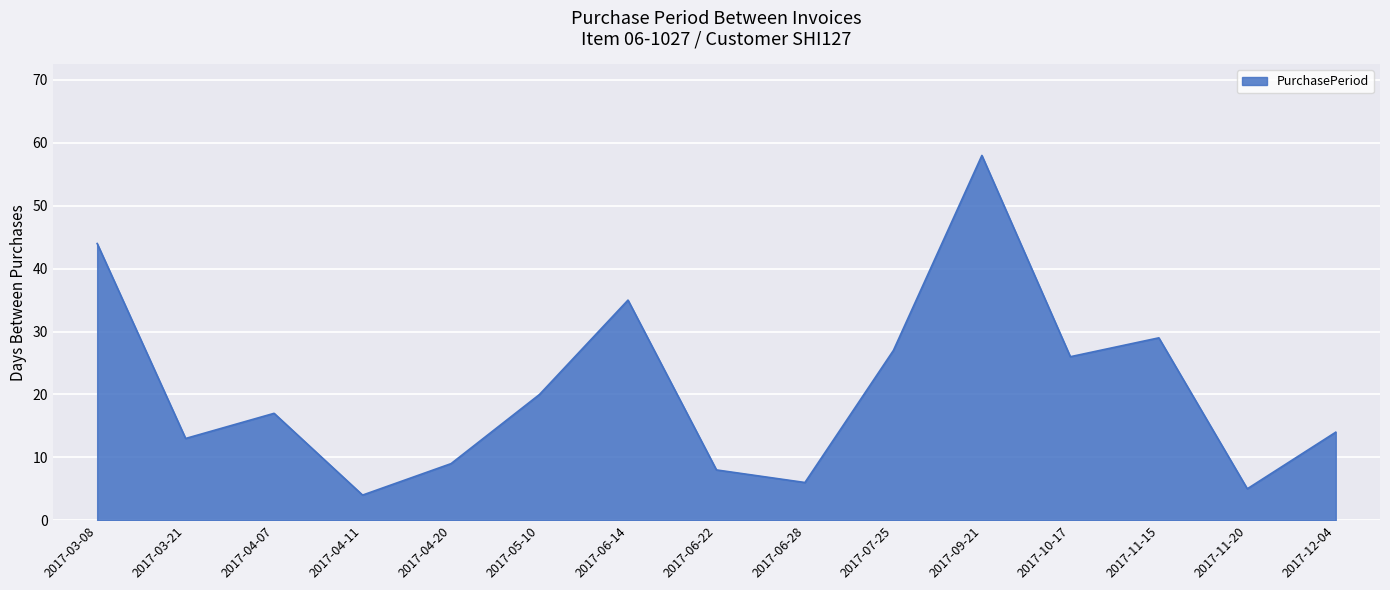

How many categories are shown in the chart?

15